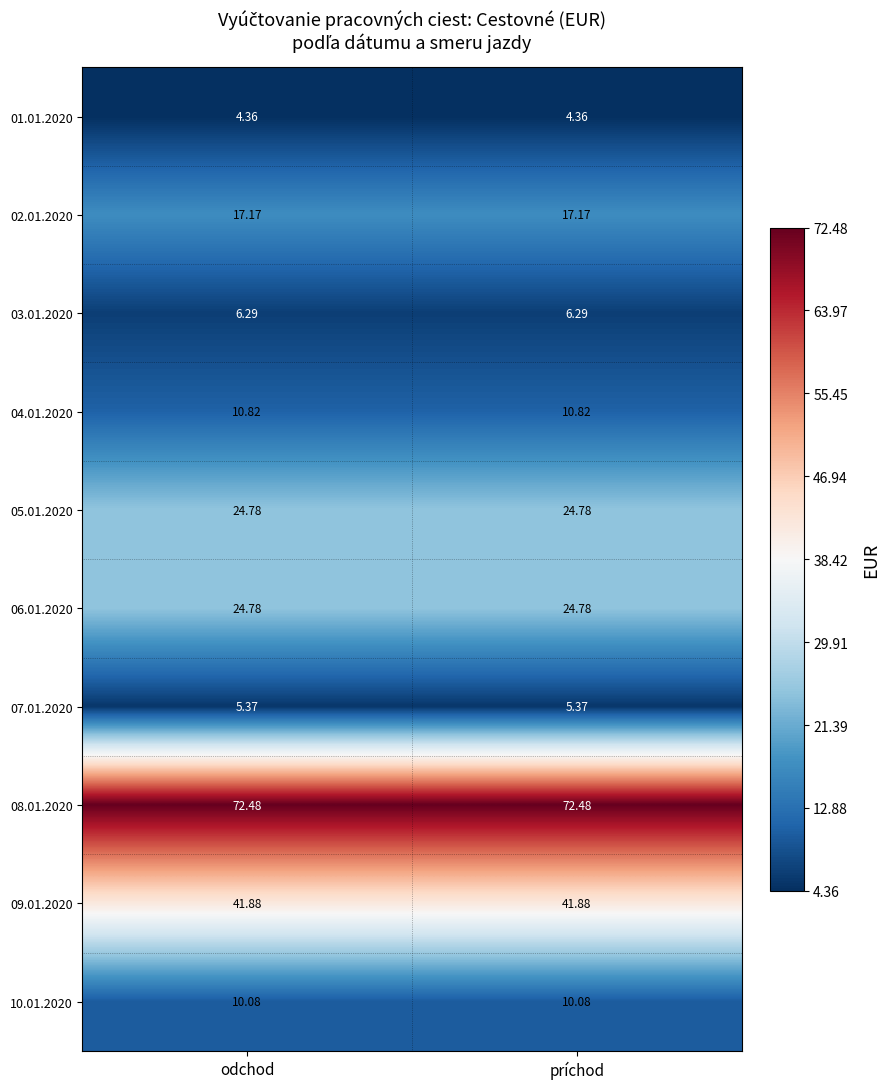

Is the value of 10.01.2020 at odchod greater than the value of 07.01.2020 at odchod?

Yes